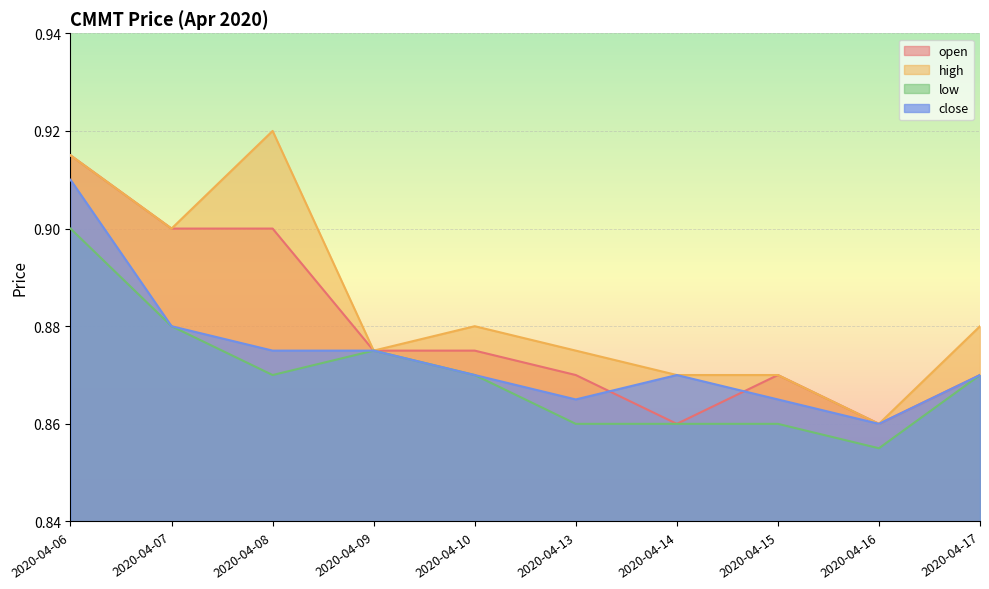

Reading left to right, extract all data points from this chart.

open: 0.9	0.9	0.9	0.9	0.9	0.9	0.9	0.9	0.9	0.9
high: 0.9	0.9	0.9	0.9	0.9	0.9	0.9	0.9	0.9	0.9
low: 0.9	0.9	0.9	0.9	0.9	0.9	0.9	0.9	0.9	0.9
close: 0.9	0.9	0.9	0.9	0.9	0.9	0.9	0.9	0.9	0.9